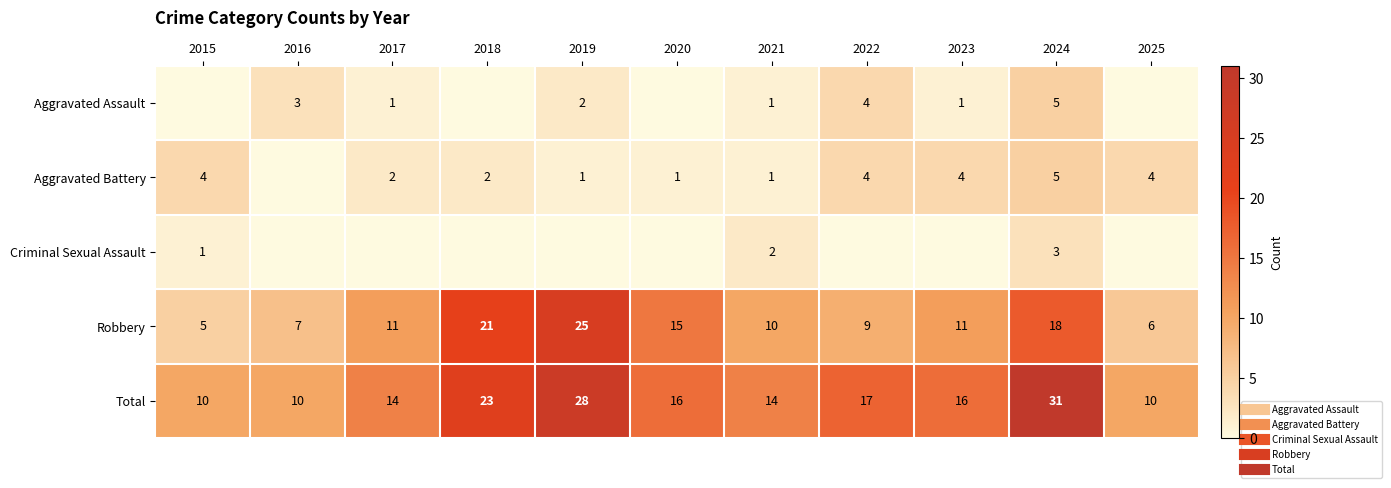

What is the difference between the highest and lowest values at 2017?

14